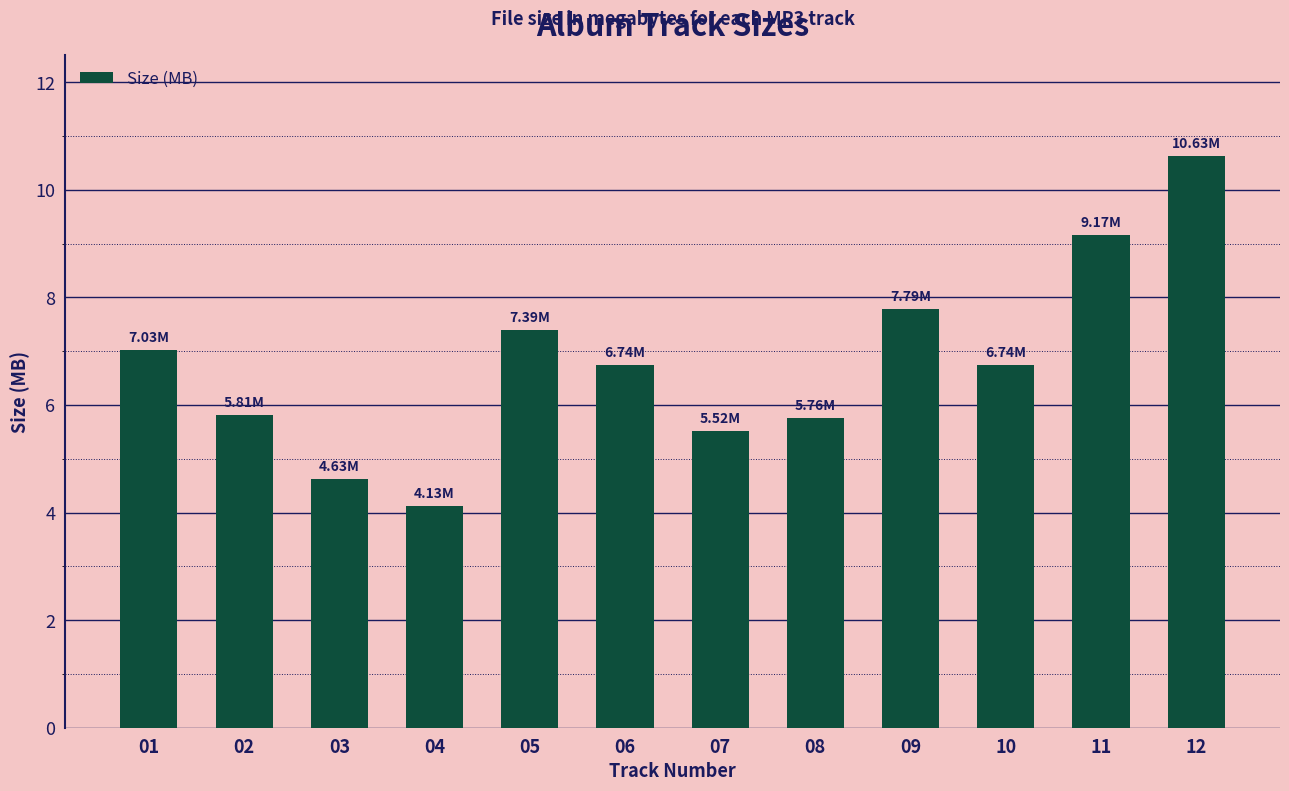

At which label does the data first exceed 6?

01